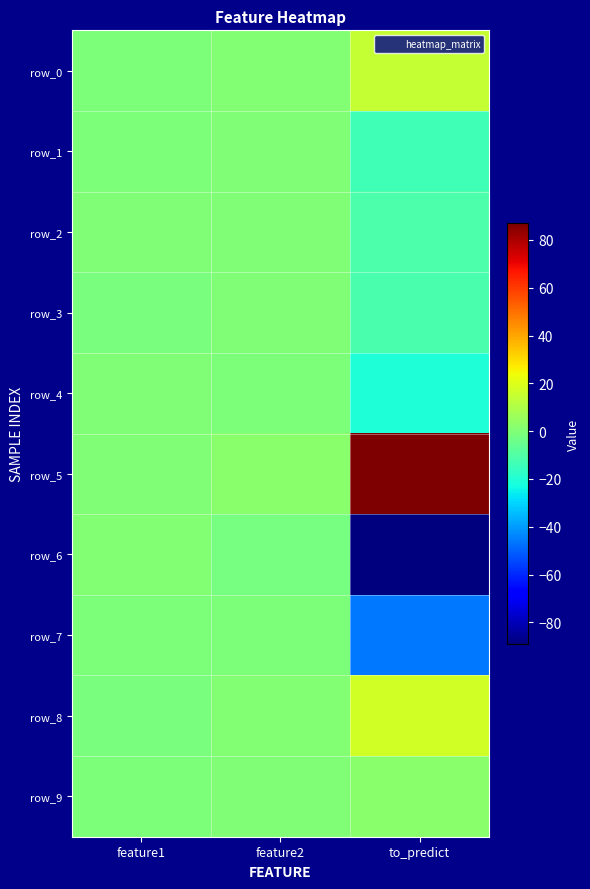

Which series changed the most between feature2 and to_predict?

row_6